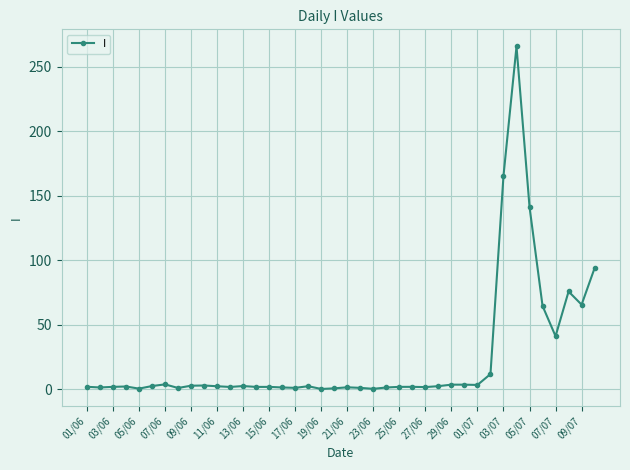

True or false: the data has more than 2 interior local peaks.

True